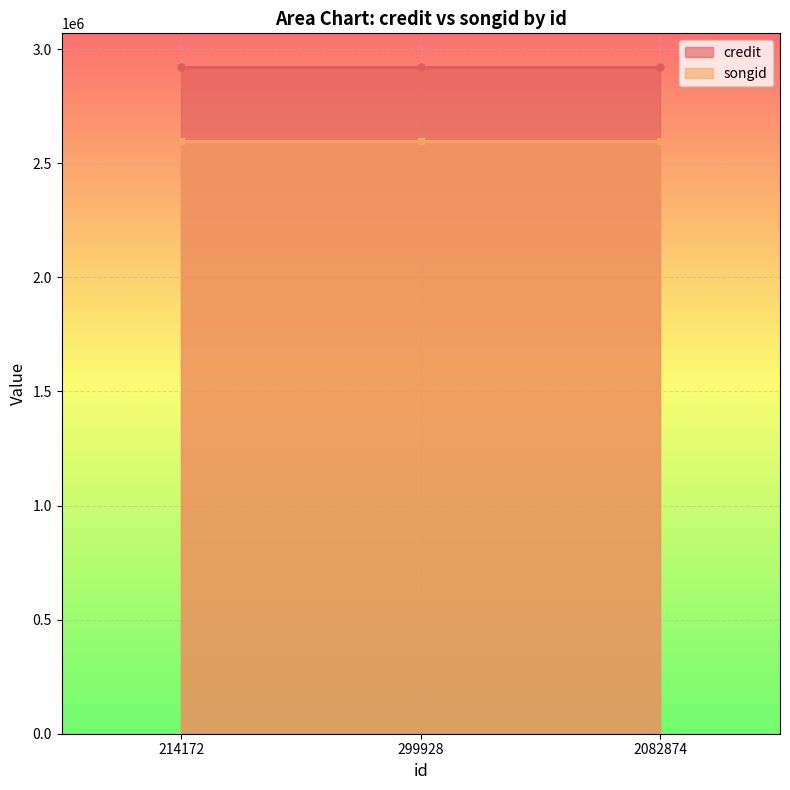

What is the spread (max minus min) of values at 2082874?

325024